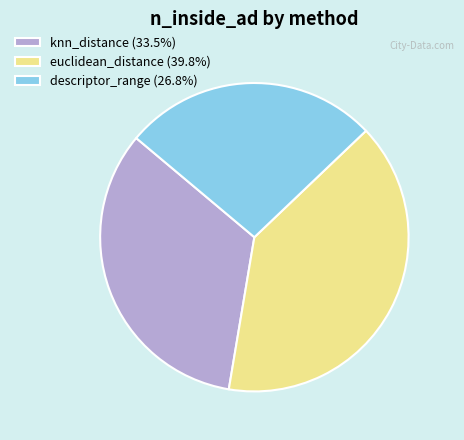

Which slice is the smallest?

descriptor_range